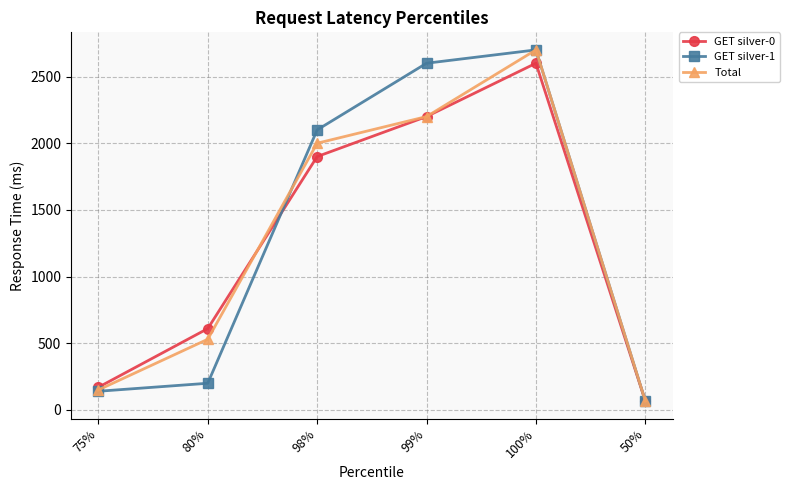

What is the average value of the GET silver-0 series?

1258